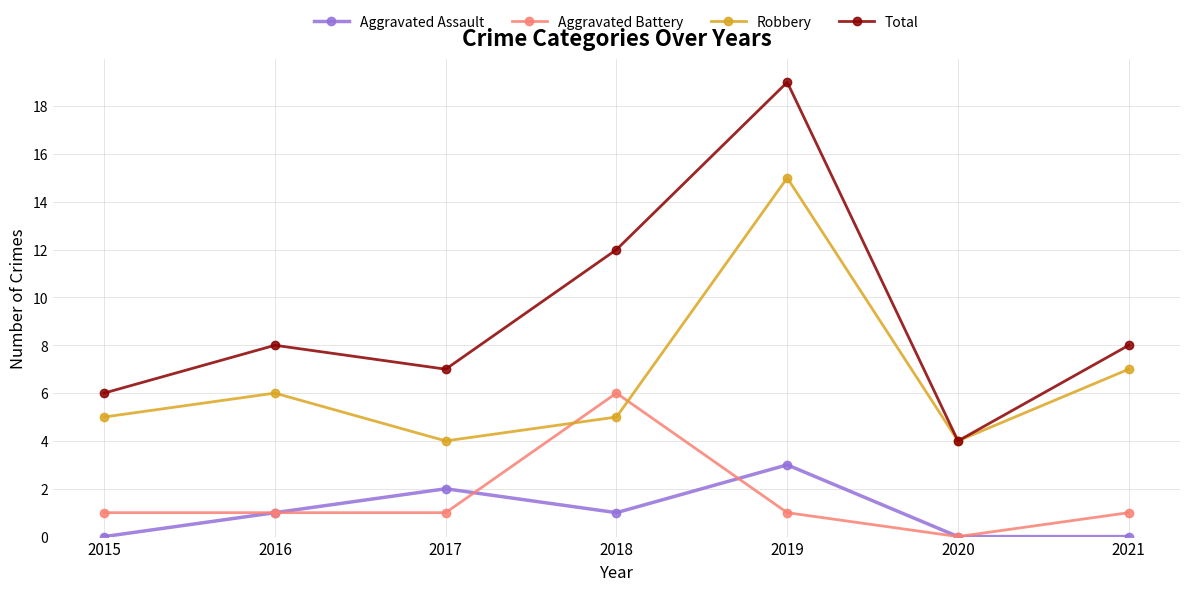

Where is the first local maximum for Total?

2016